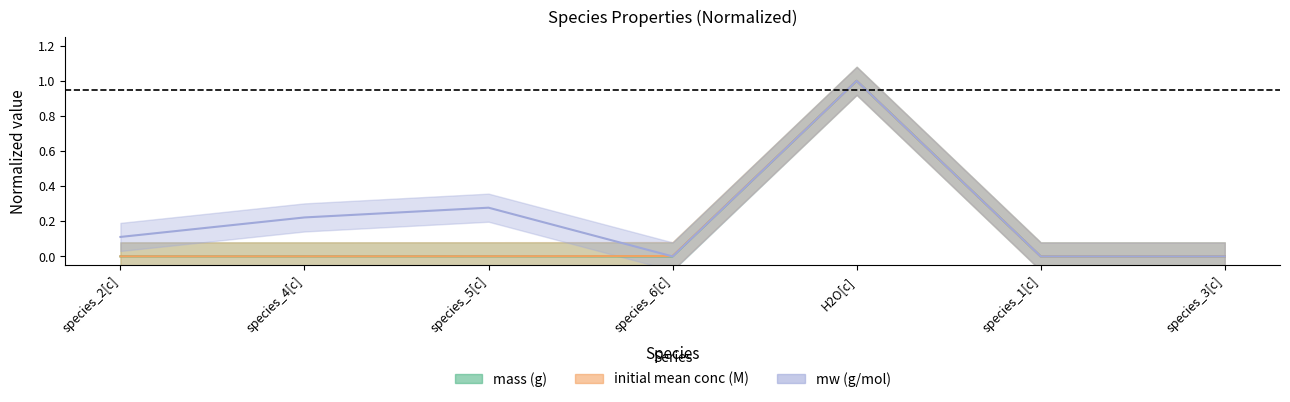

What is the value of the initial mean conc (M) point at the 5th from the left?

1.0